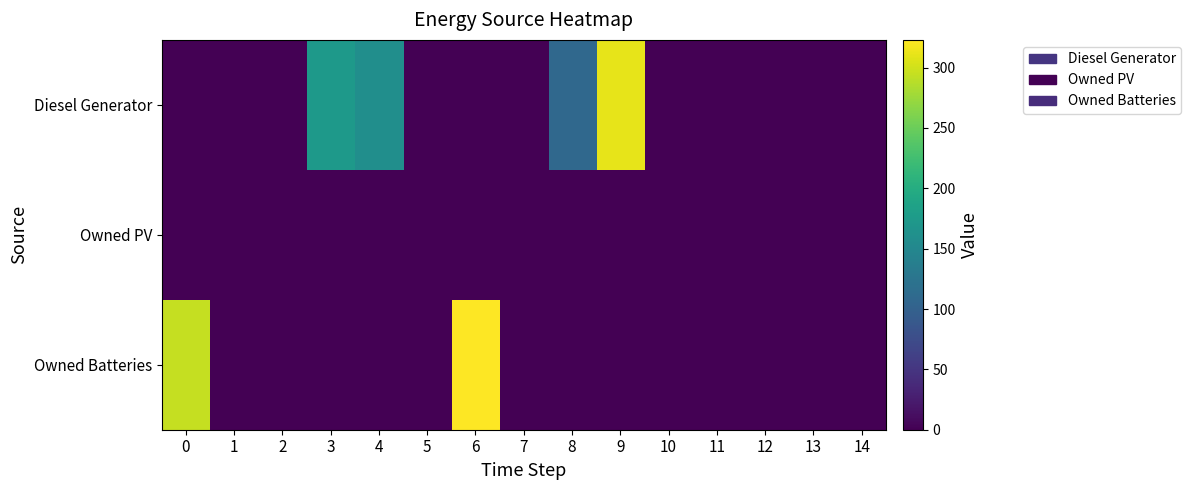

Reading left to right, list all the values displayed in this chart.

Diesel Generator: 0=0.0	1=0.0	2=-0.0	3=173.0	4=160.0	5=0.0	6=0.0	7=0.0	8=109.0	9=311.0	10=0.0	11=0.0	12=0.0	13=0.0	14=0.0
Owned PV: 0=0.0	1=0.0	2=0.0	3=0.0	4=0.0	5=0.0	6=0.0	7=0.0	8=0.0	9=0.0	10=0.0	11=0.0	12=0.0	13=0.0	14=0.0
Owned Batteries: 0=295.0	1=0.0	2=0.0	3=0.0	4=0.0	5=0.0	6=323.0	7=0.0	8=0.0	9=0.0	10=0.0	11=0.0	12=0.0	13=0.0	14=0.0